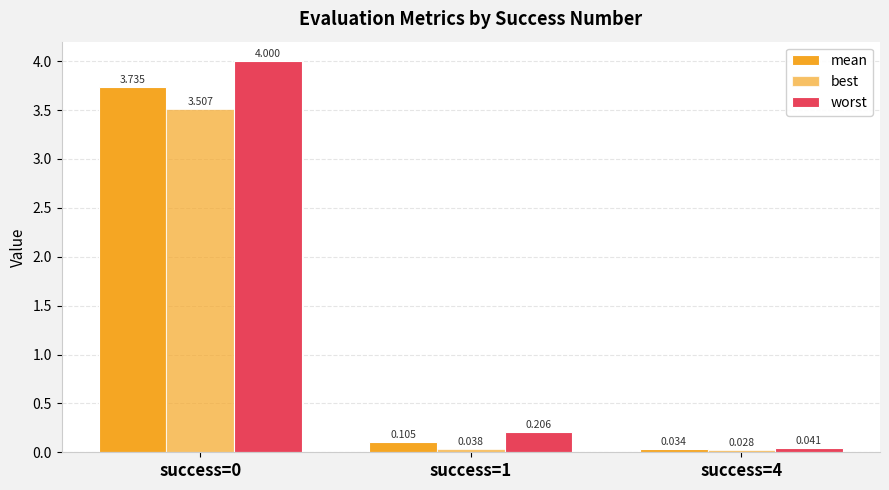

What is the approximate value of mean at success=1?

0.1